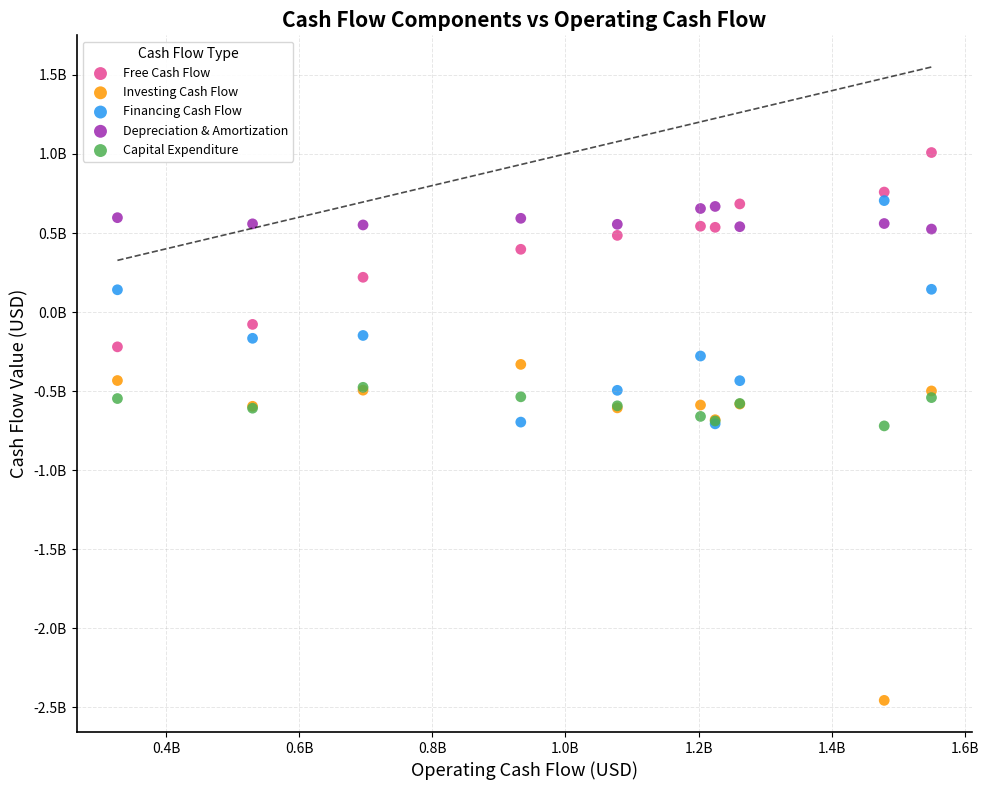

What are all the series names shown in the legend?

Free Cash Flow, Investing Cash Flow, Financing Cash Flow, Depreciation & Amortization, Capital Expenditure